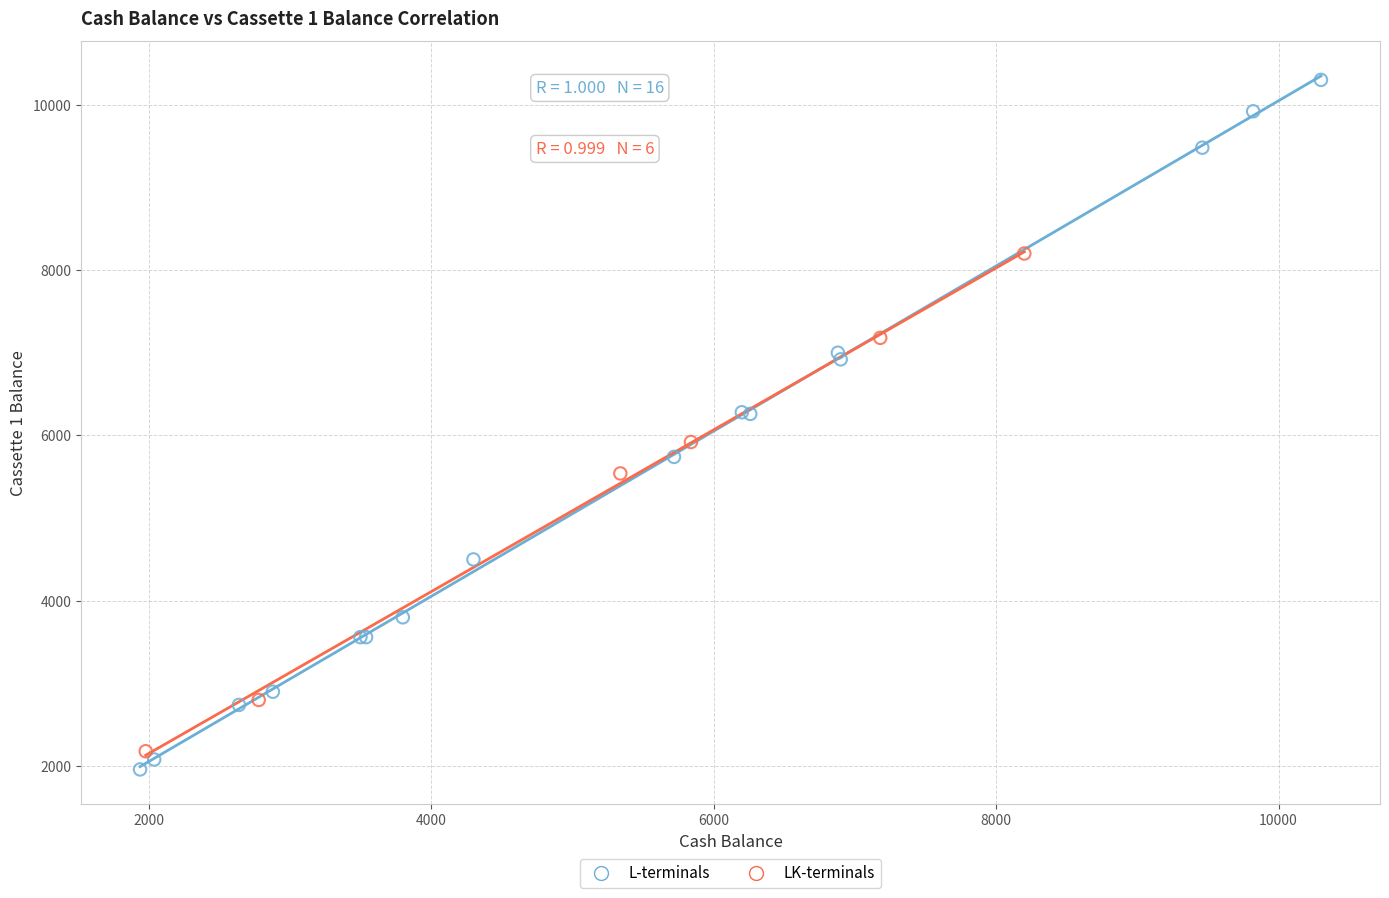

Which series has the largest Y range (max minus min)?

L-terminals